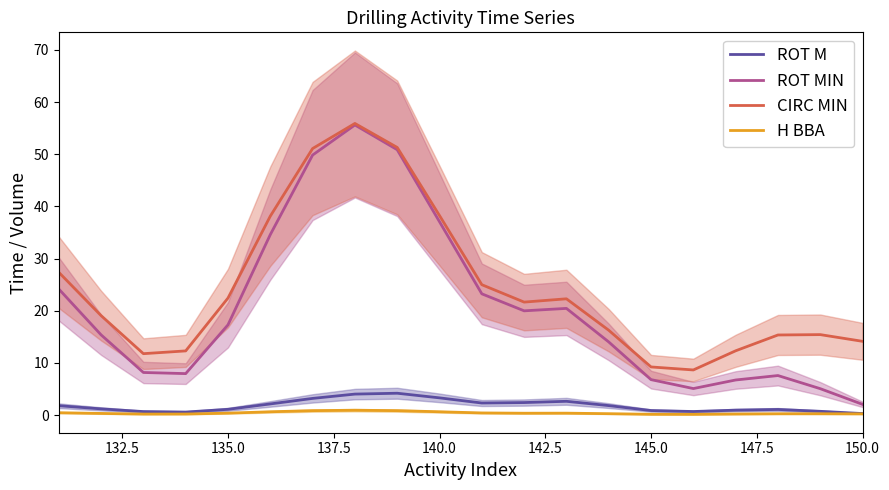

What is the maximum value for CIRC MIN?

55.9